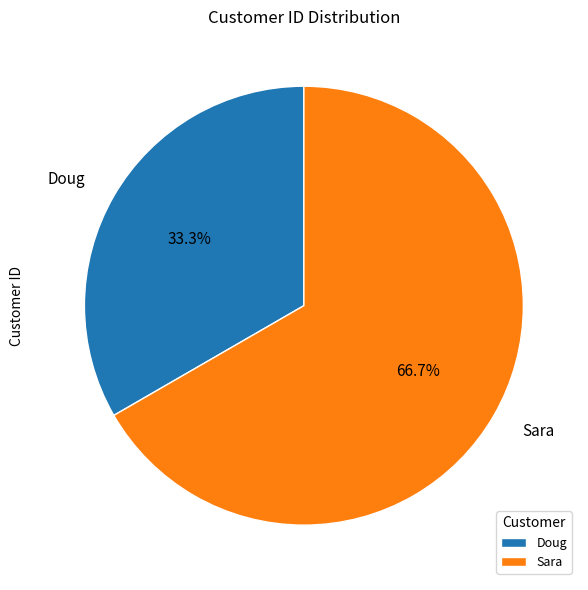

Rank the categories by value from lowest to highest.

Doug, Sara